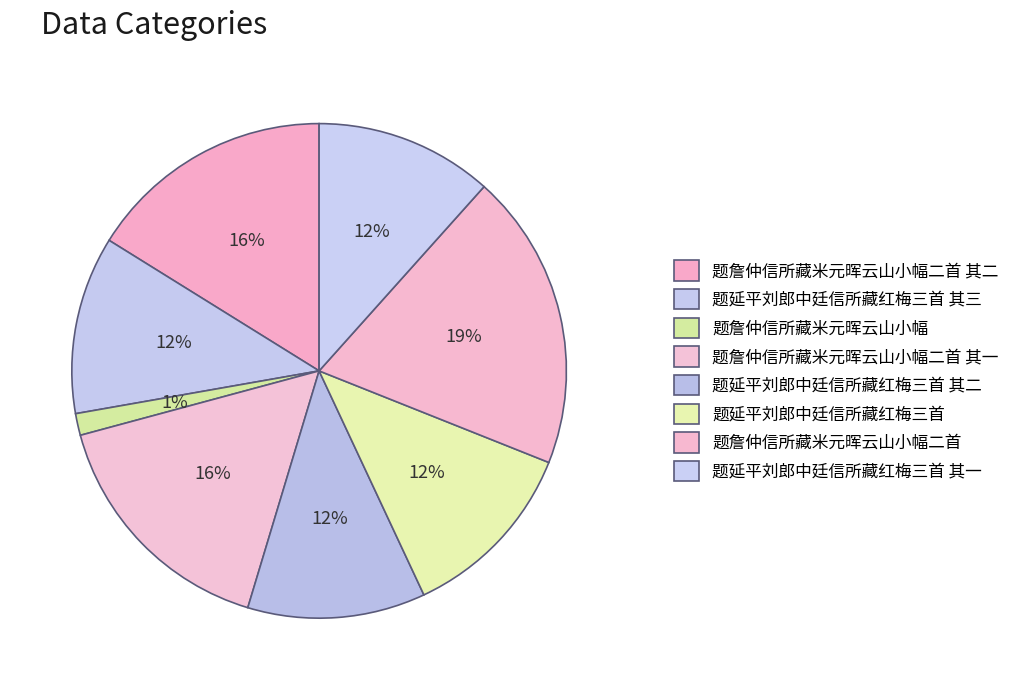

How many segments does this pie chart have?

8